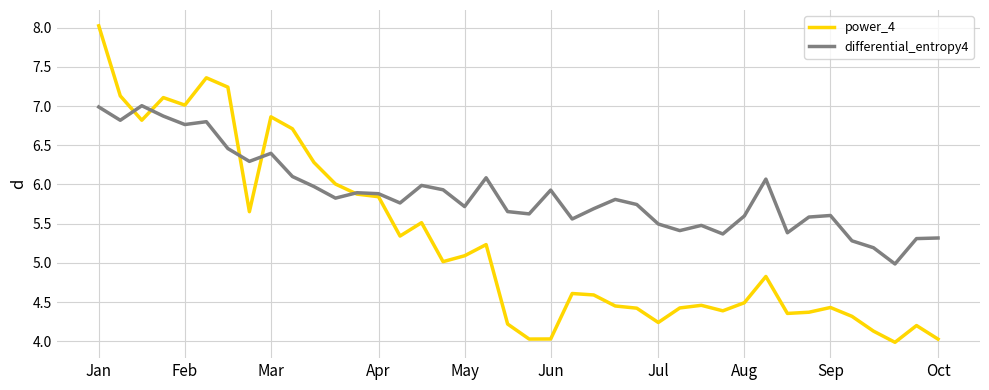

Which series has the largest range (max minus min)?

power_4